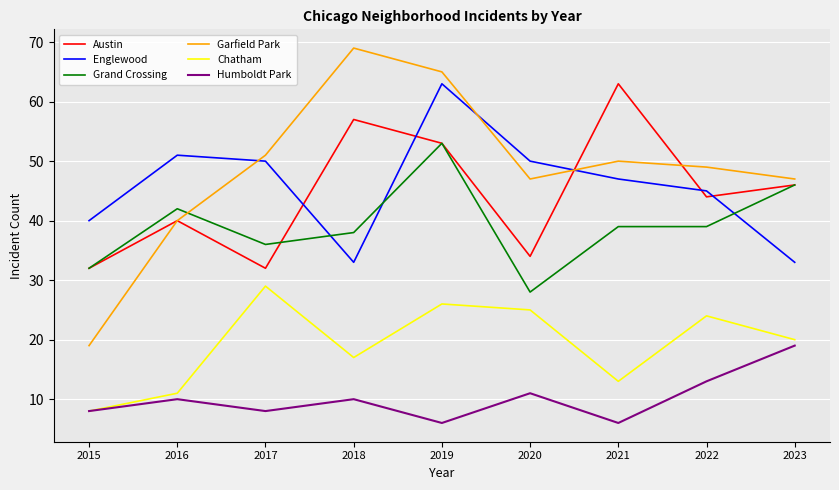

Which series has the largest range (max minus min)?

Garfield Park